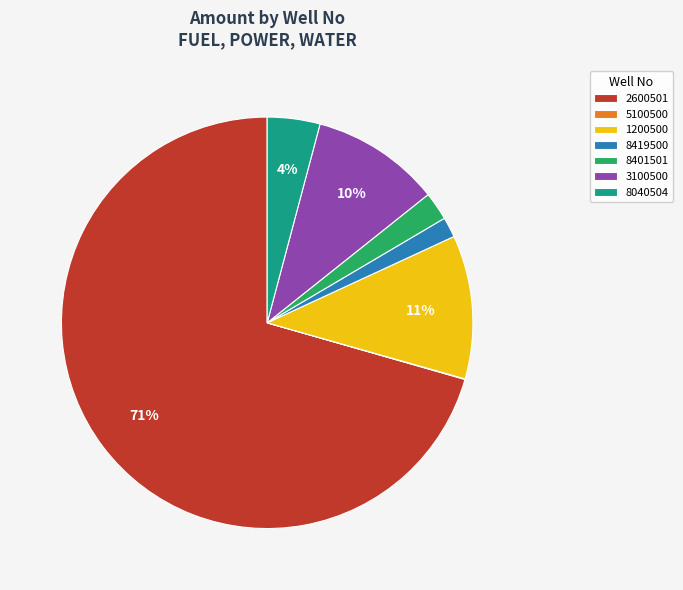

Do 8419500 and 8040504 together represent more than half of the pie?

No